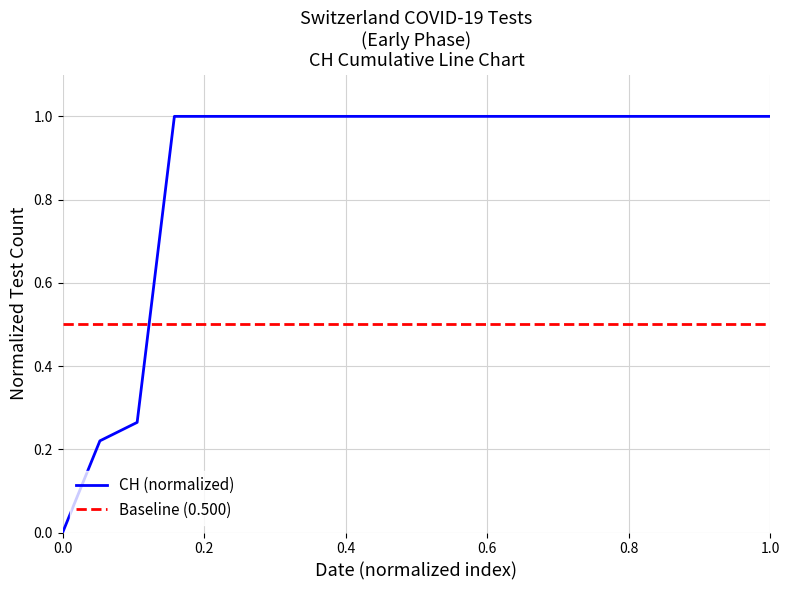

Which series has the widest spread of values?

CH (normalized)